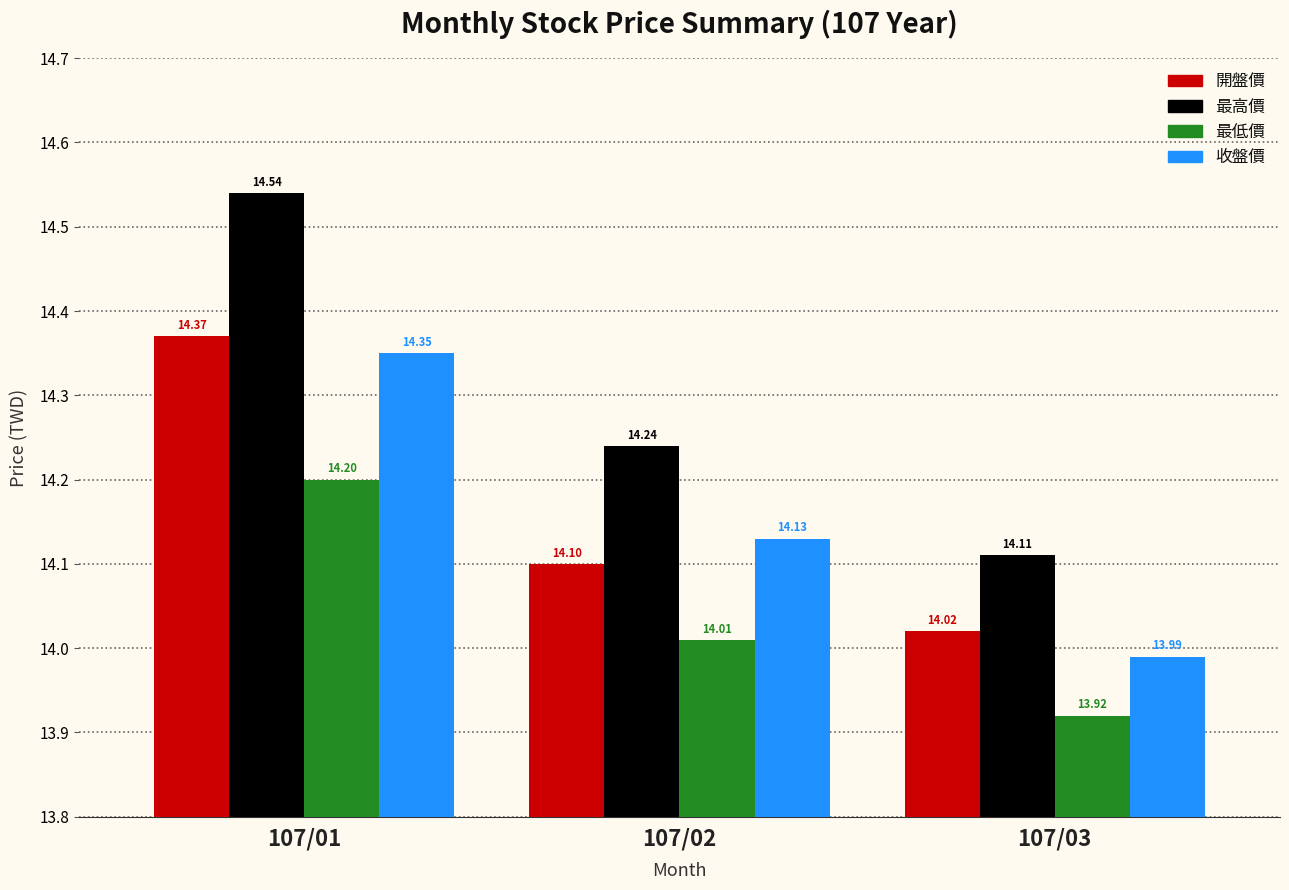

At how many categories does at least one series exceed 14?

3